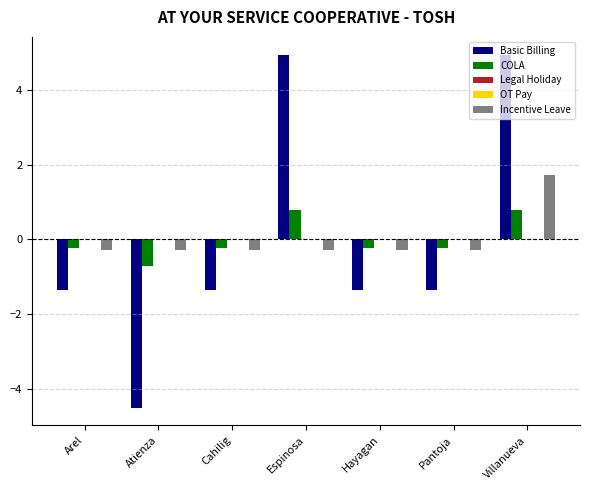

Which series changed the most between Espinosa and Villanueva?

Incentive Leave